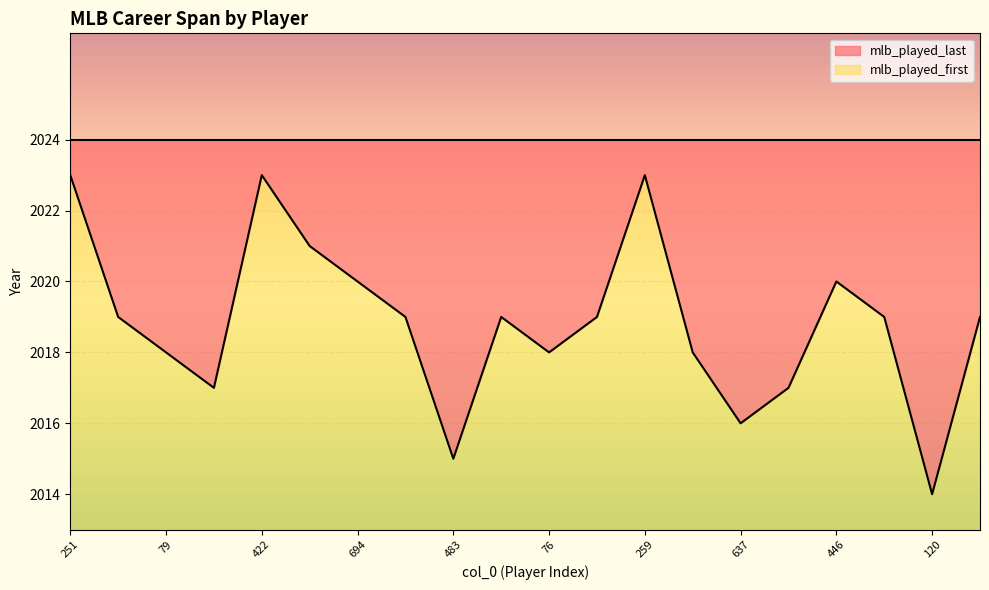

What is the sum of all values?

40377